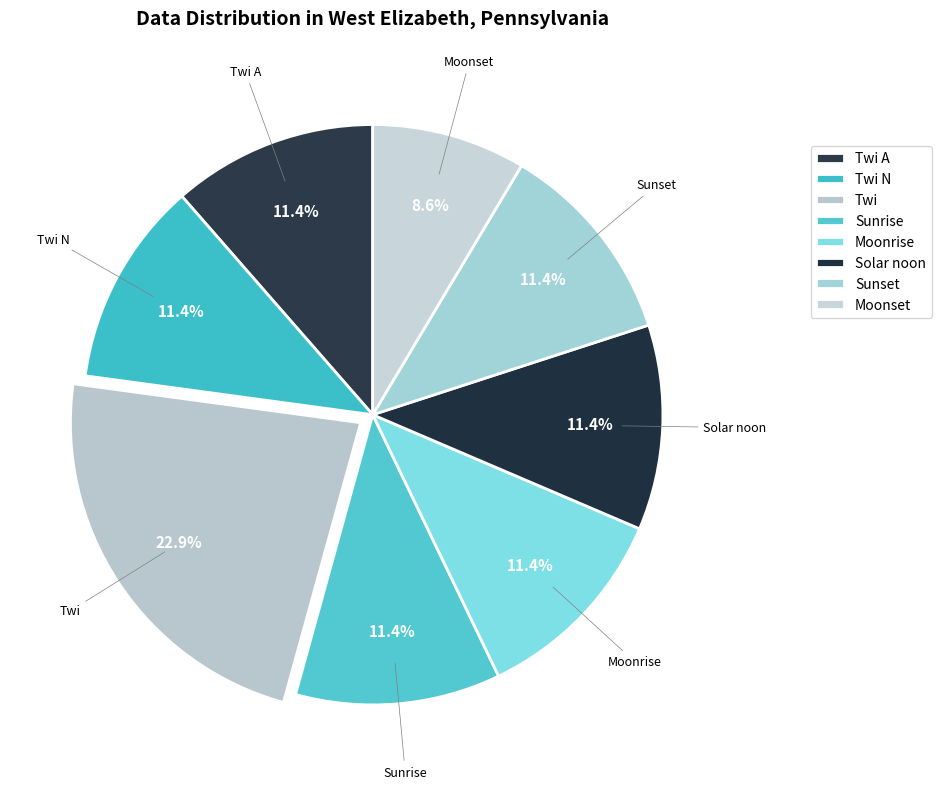

Does Solar noon account for over 50% of the chart?

No